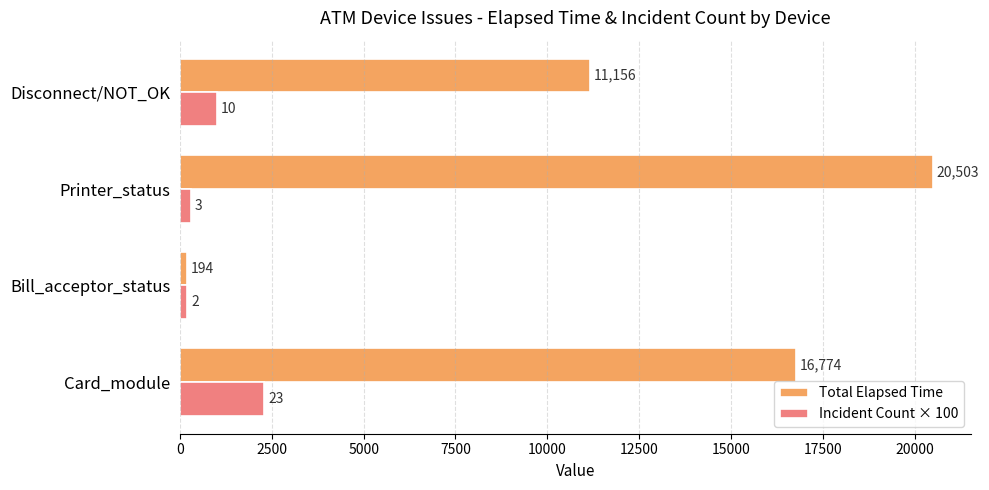

True or false: Incident Count × 100 has a value of 1291 at Card_module.

False